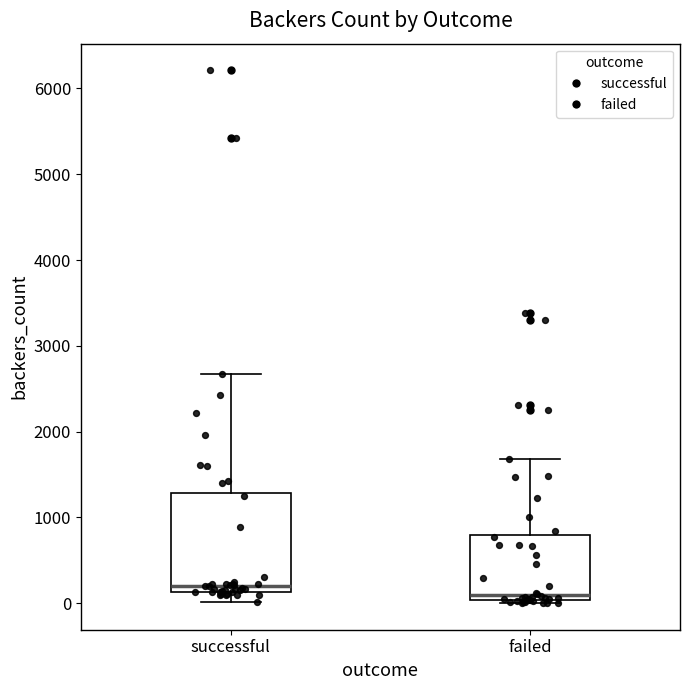

Where does the upper whisker of the box for successful end on the y-axis? The values are not printed on the chart, so give them approximately, as read against the axis.

2700